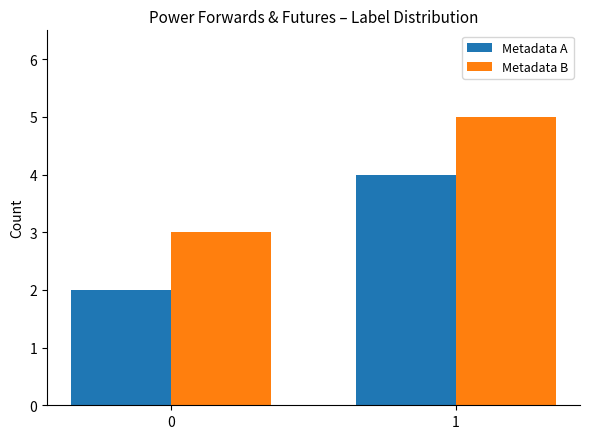

Are the bars grouped side by side (vs. stacked)?

Yes